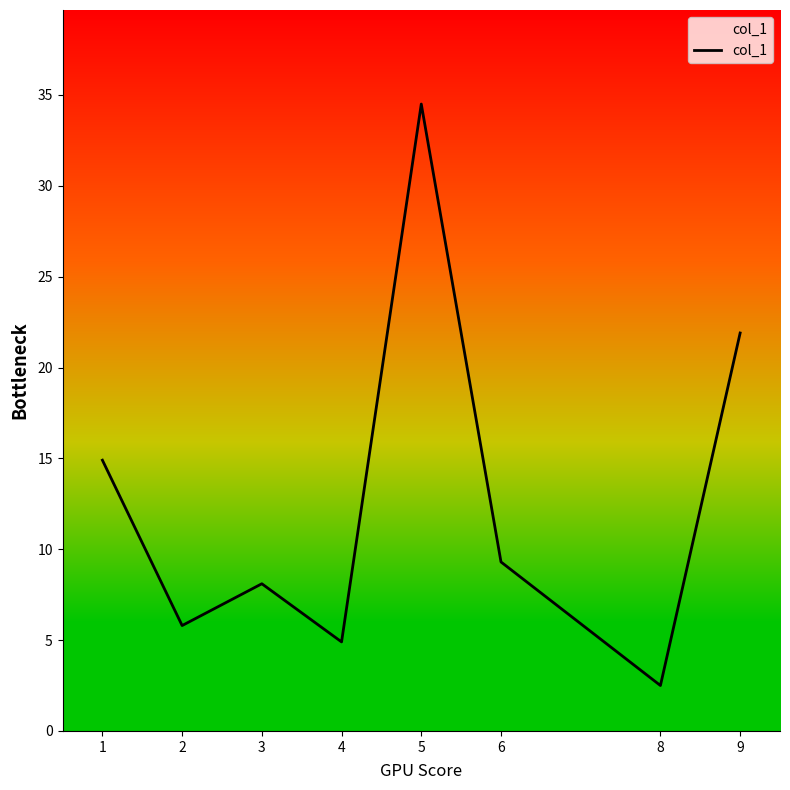

The chart shows a value of 2.4 at 3. True or false?

False